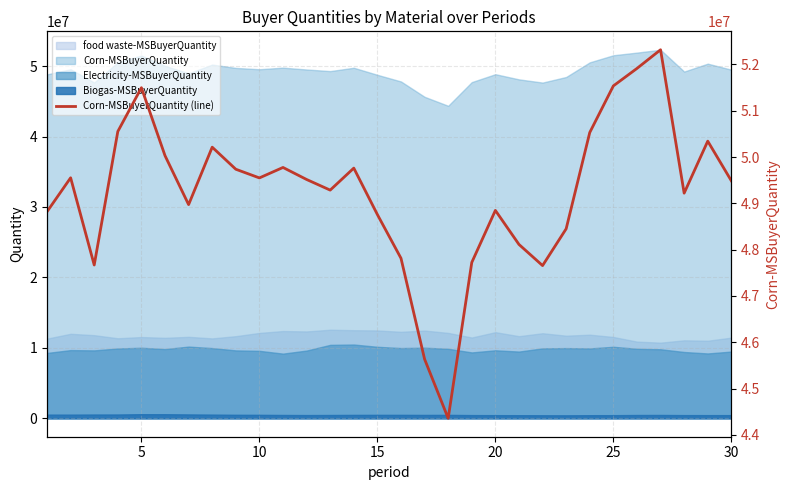

How many lines are shown in the chart?

1